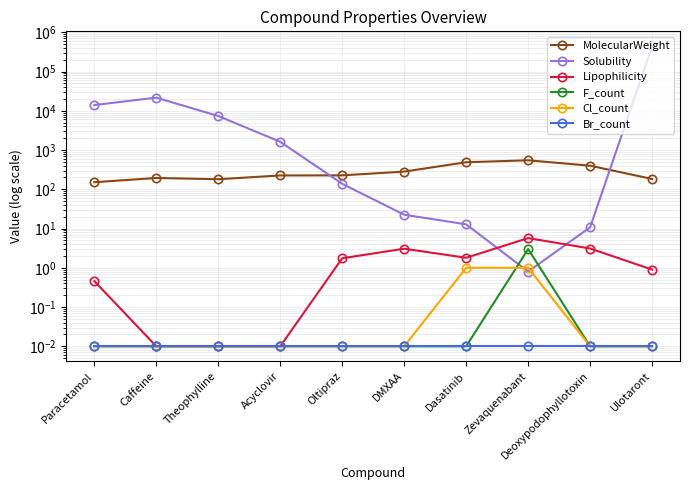

Which label corresponds to the largest value in the chart?

Ulotaront